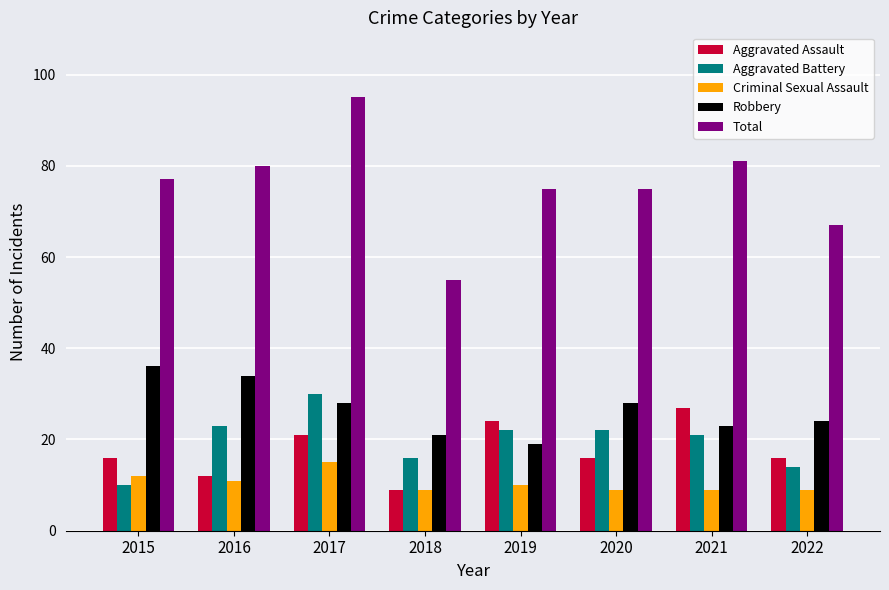

Is it true that Robbery equals 28 at 2020?

True